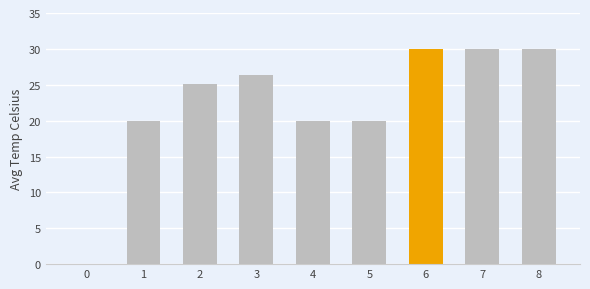

What is the change in value from 0 to 5?

+20.0